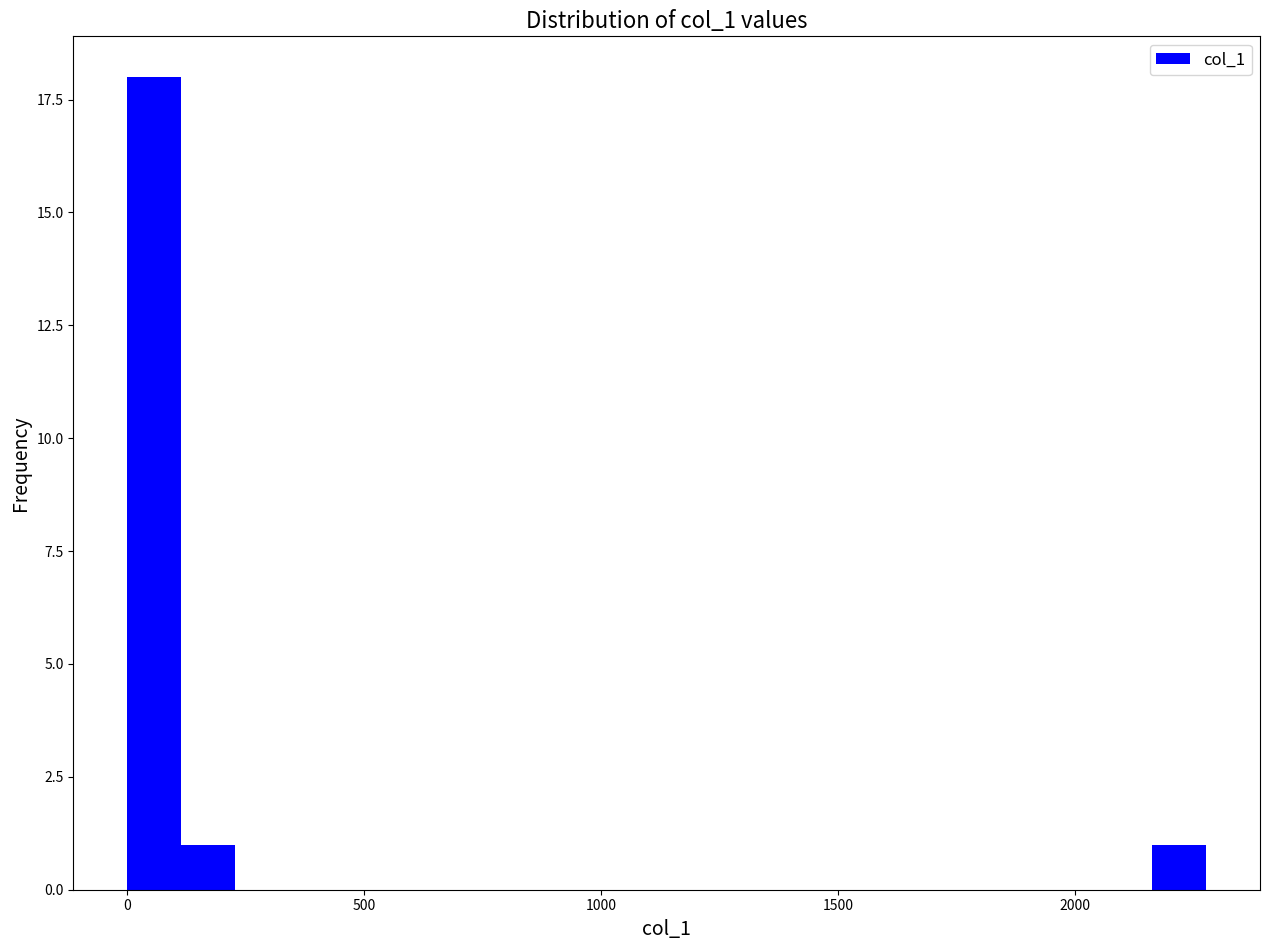

Read against the x-axis, roughly where is the centre of the tallest bar?

50